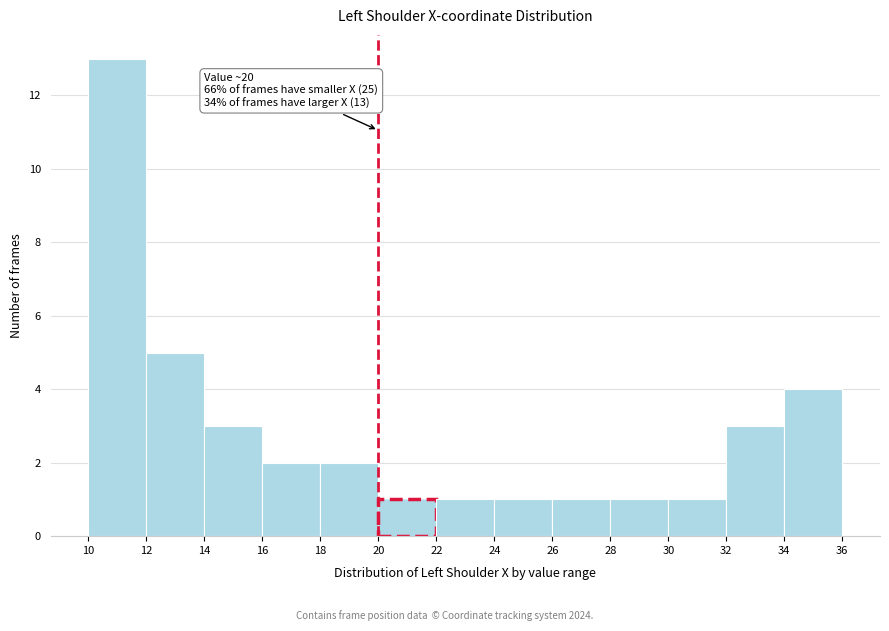

Over which range of the x-axis is the bar tallest?

10 to 12